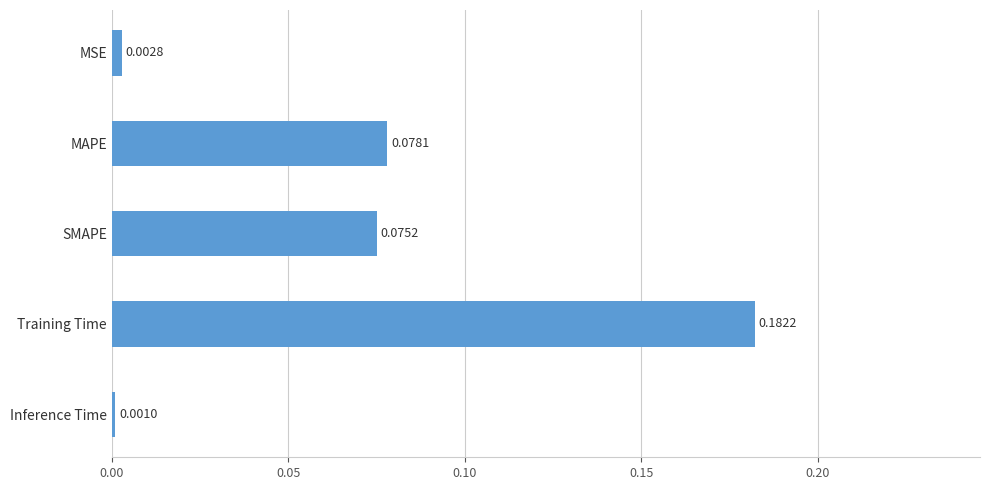

What is the sum of all values?

0.3